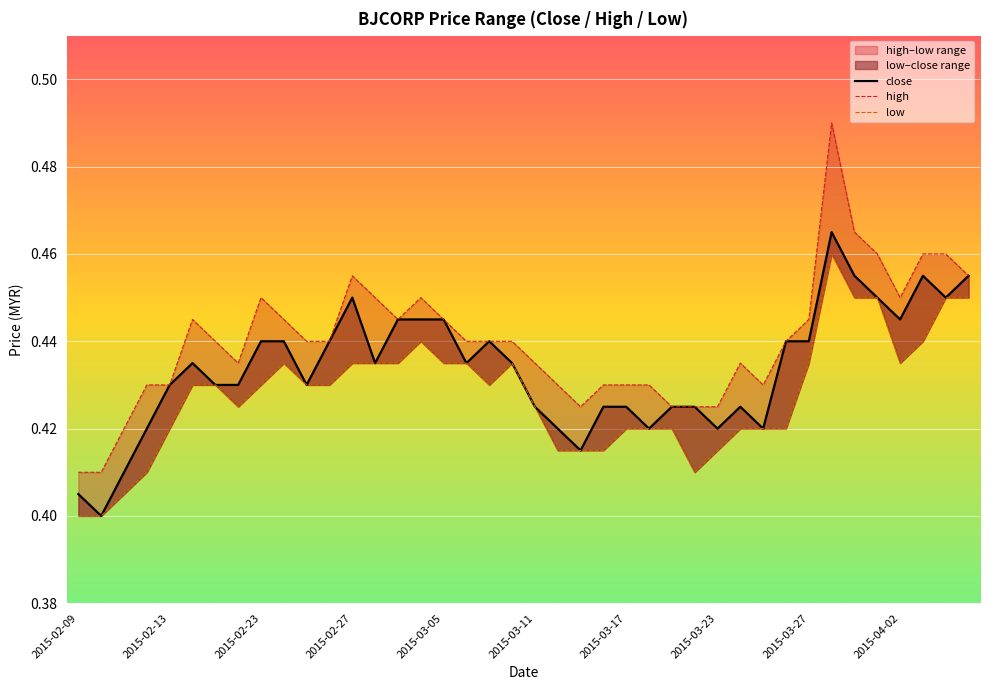

How many interior local valleys does the high series have?

5